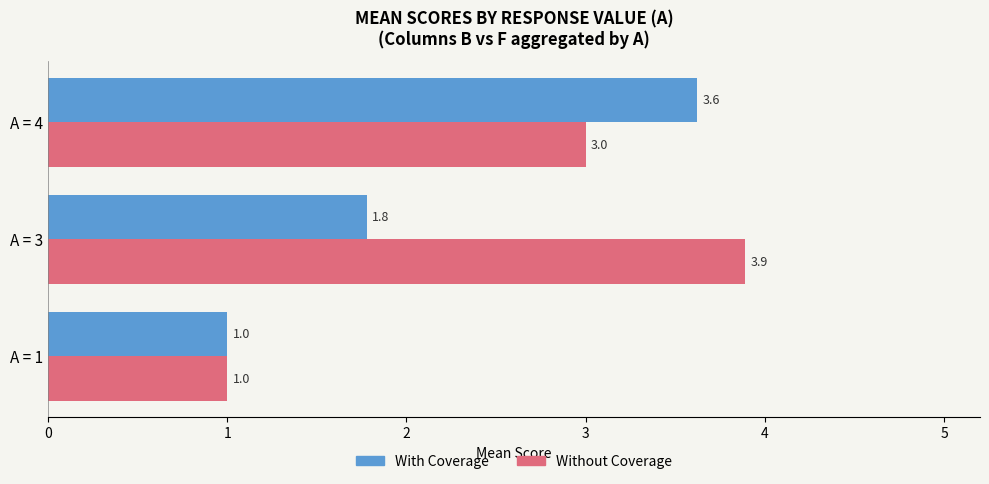

What is the maximum value for Without Coverage?

3.9